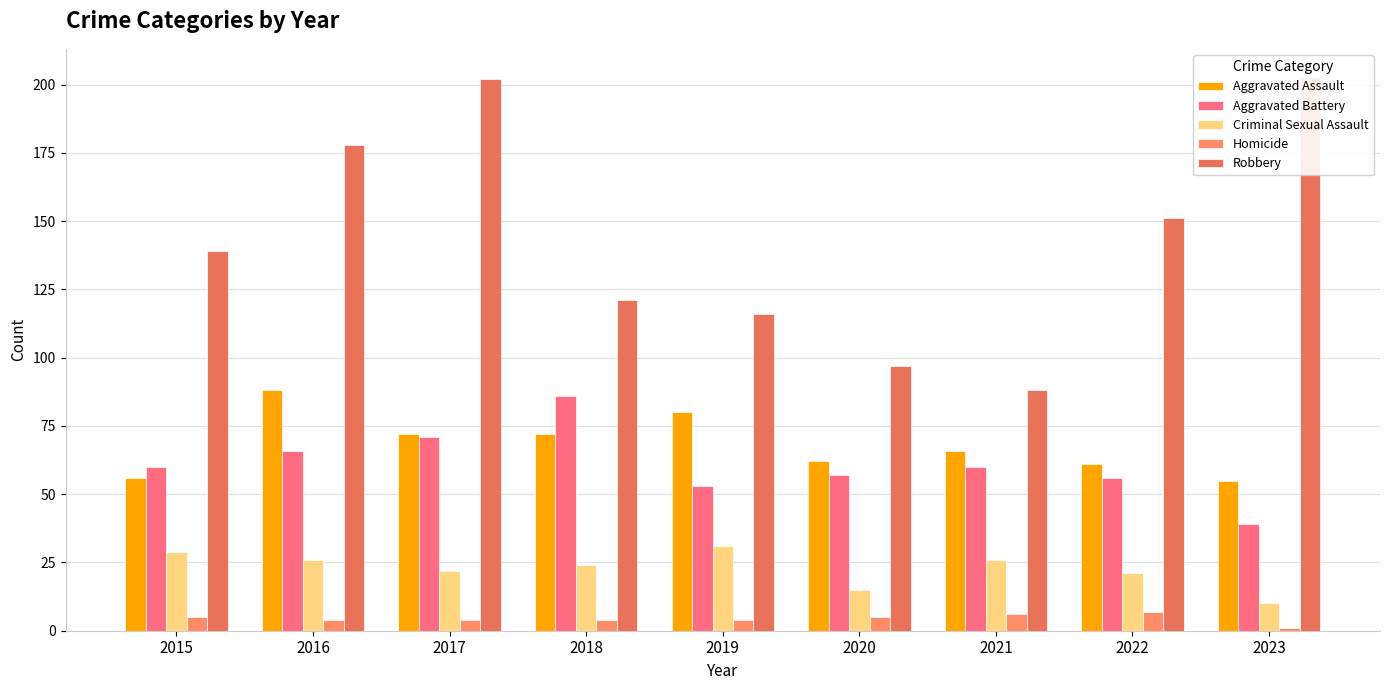

Reading left to right, transcribe all the data shown in this chart.

Aggravated Assault: 2015=56	2016=88	2017=72	2018=72	2019=80	2020=62	2021=66	2022=61	2023=55
Aggravated Battery: 2015=60	2016=66	2017=71	2018=86	2019=53	2020=57	2021=60	2022=56	2023=39
Criminal Sexual Assault: 2015=29	2016=26	2017=22	2018=24	2019=31	2020=15	2021=26	2022=21	2023=10
Homicide: 2015=5	2016=4	2017=4	2018=4	2019=4	2020=5	2021=6	2022=7	2023=1
Robbery: 2015=139	2016=178	2017=202	2018=121	2019=116	2020=97	2021=88	2022=151	2023=203